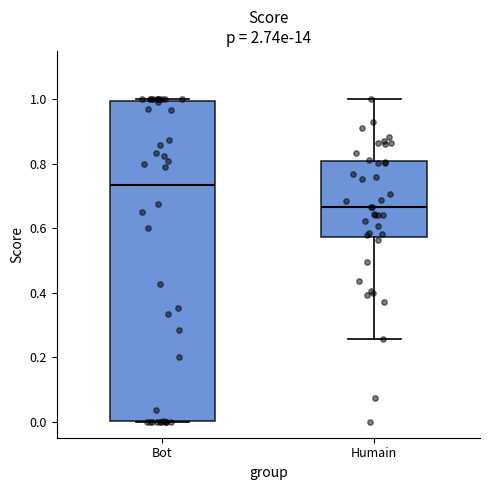

Reading left to right, read every box against the y-axis: the position of its median line, the range the box covers, and the ends of its whiskers. The values are not printed on the chart, so give them approximately, as read against the axis.

Bot: median 0.74, box 0.00 to 1.00, whiskers 0.00 to 1.00 (just above the box's upper edge)
Humain: median 0.66, box 0.58 to 0.80, whiskers 0.26 to 1.00